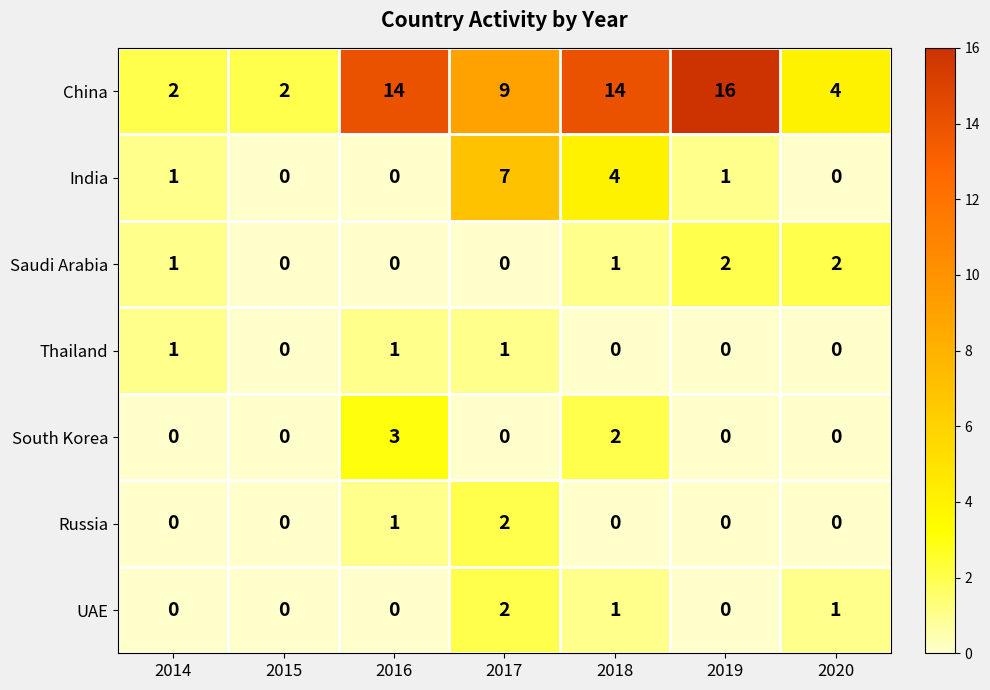

The Saudi Arabia series shows 0 at 2017. True or false?

True